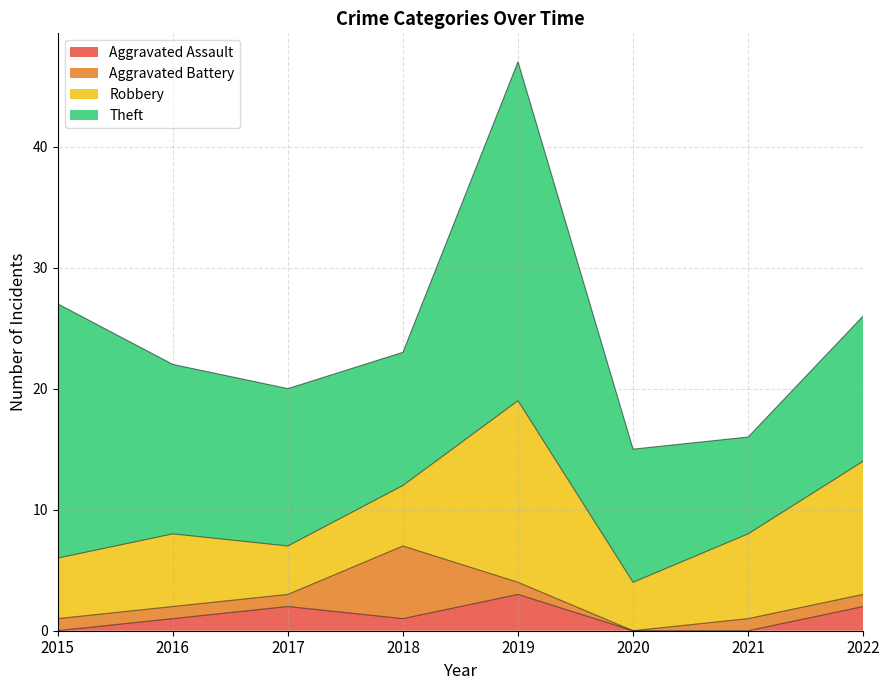

Where is the first local minimum for Aggravated Assault?

2018